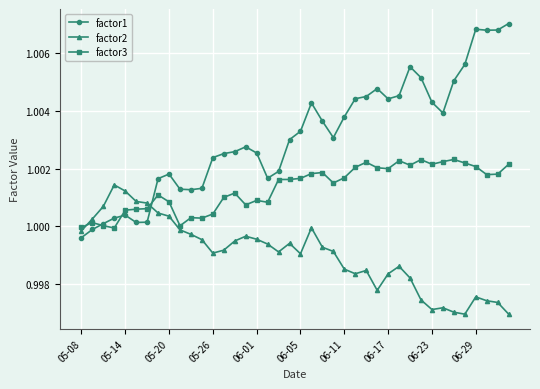

True or false: factor1 and factor2 cross at least once.

True